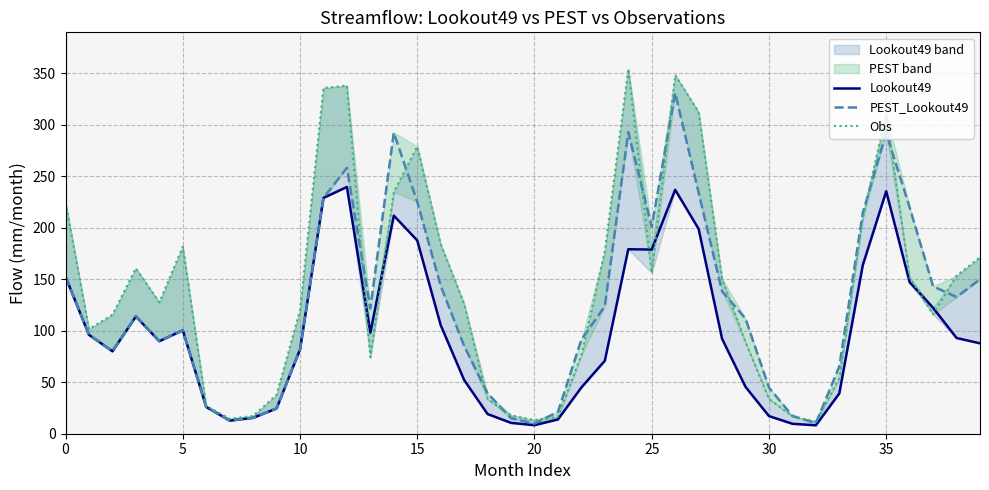

List the series in order of their overall mean, highest first.

Obs, PEST_Lookout49, Lookout49